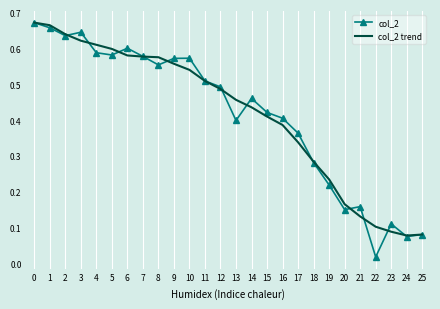

At which label does col_2 reach its minimum?

22